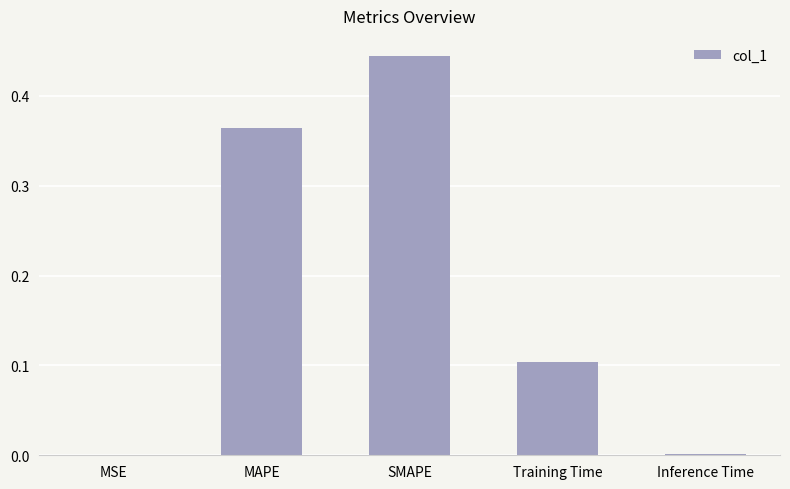

How many categories are shown in the chart?

5